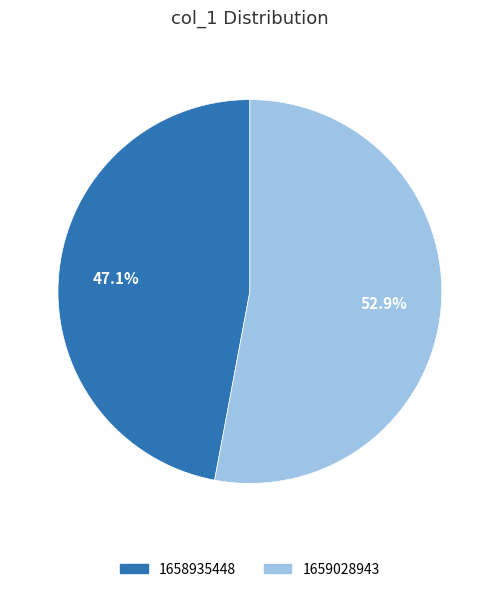

Is there a majority slice in this chart?

Yes